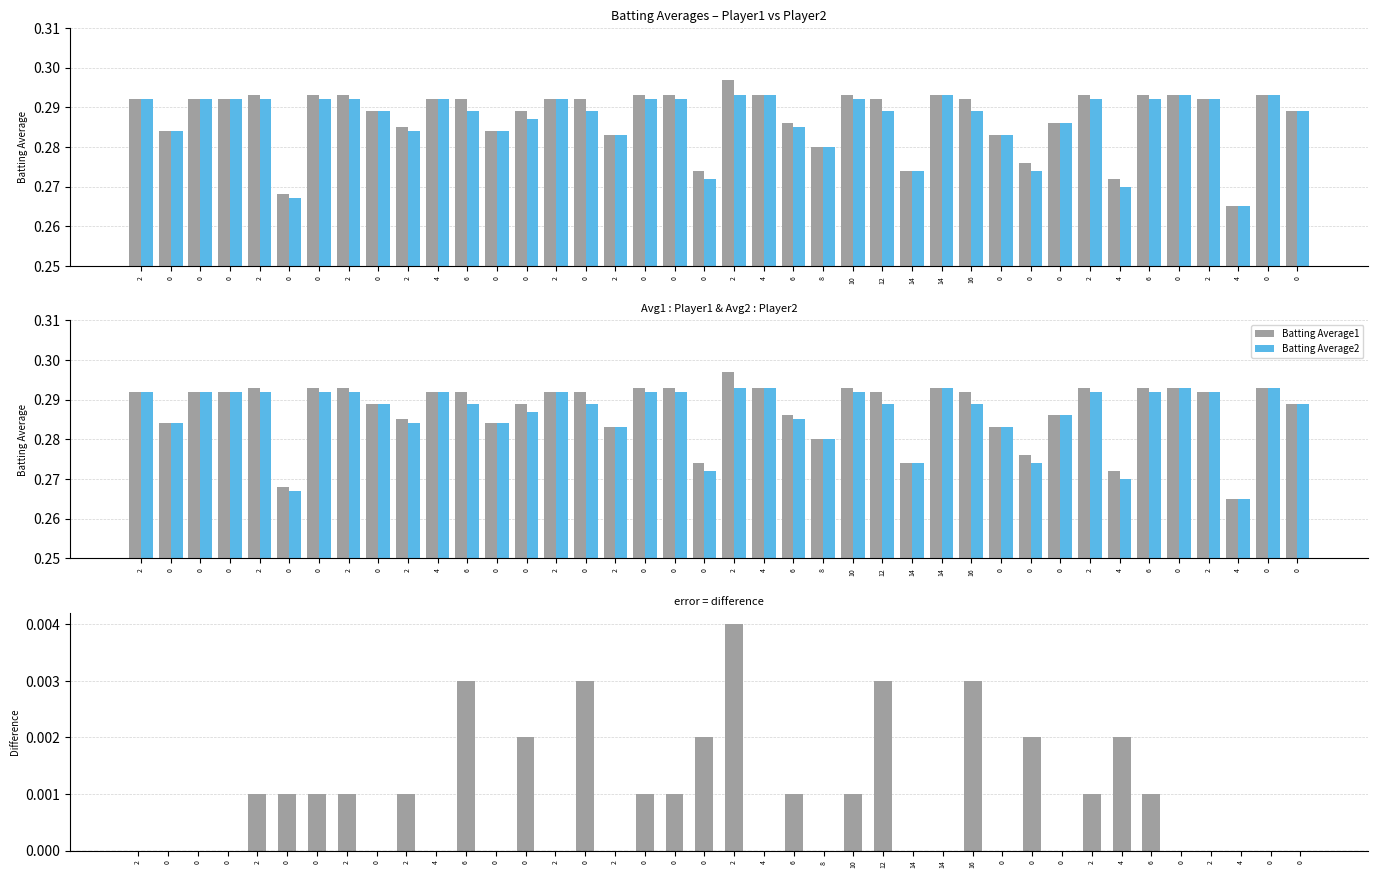

True or false: Batting Average1 has a value of 0.1 at 0.

False